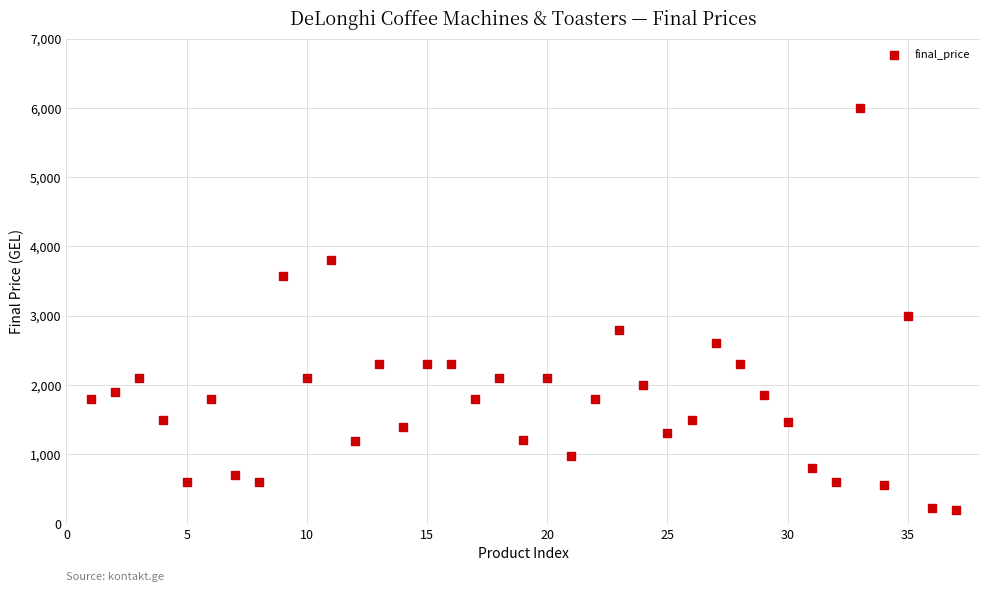

What Y value in the scatter plot is closest to 3094?

3000.0